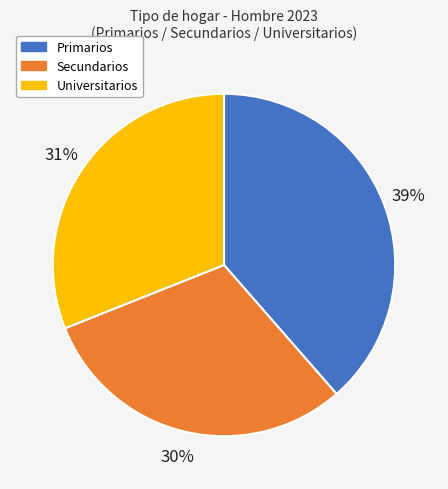

How many slices are in this pie chart?

3